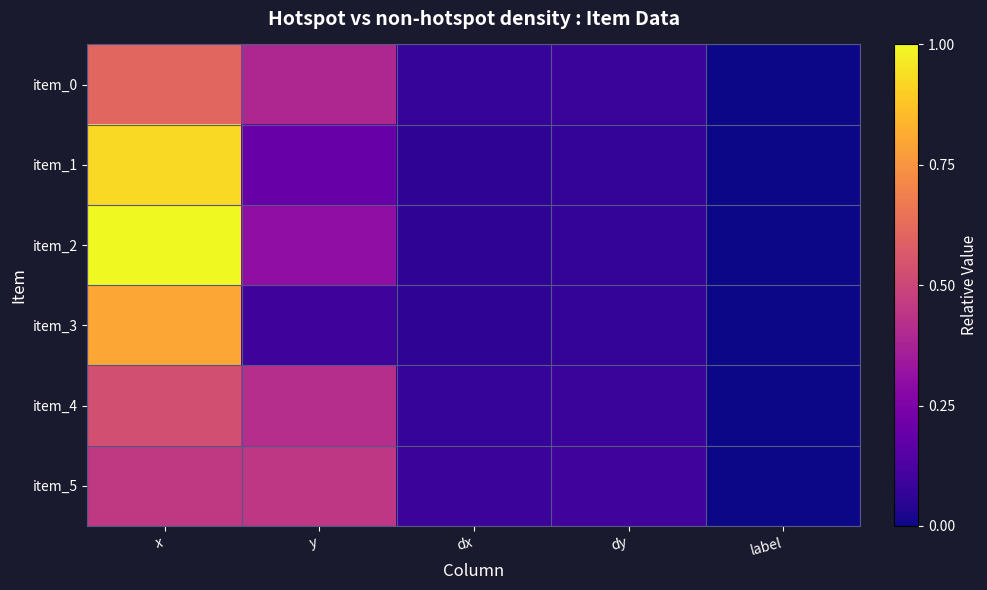

Reading left to right, what are all the values shown in this chart?

item_0: x=0.6	y=0.4	dx=0.1	dy=0.1	label=0.0
item_1: x=0.9	y=0.2	dx=0.1	dy=0.1	label=0.0
item_2: x=1.0	y=0.3	dx=0.1	dy=0.1	label=0.0
item_3: x=0.8	y=0.1	dx=0.1	dy=0.1	label=0.0
item_4: x=0.5	y=0.4	dx=0.1	dy=0.1	label=0.0
item_5: x=0.5	y=0.4	dx=0.1	dy=0.1	label=0.0